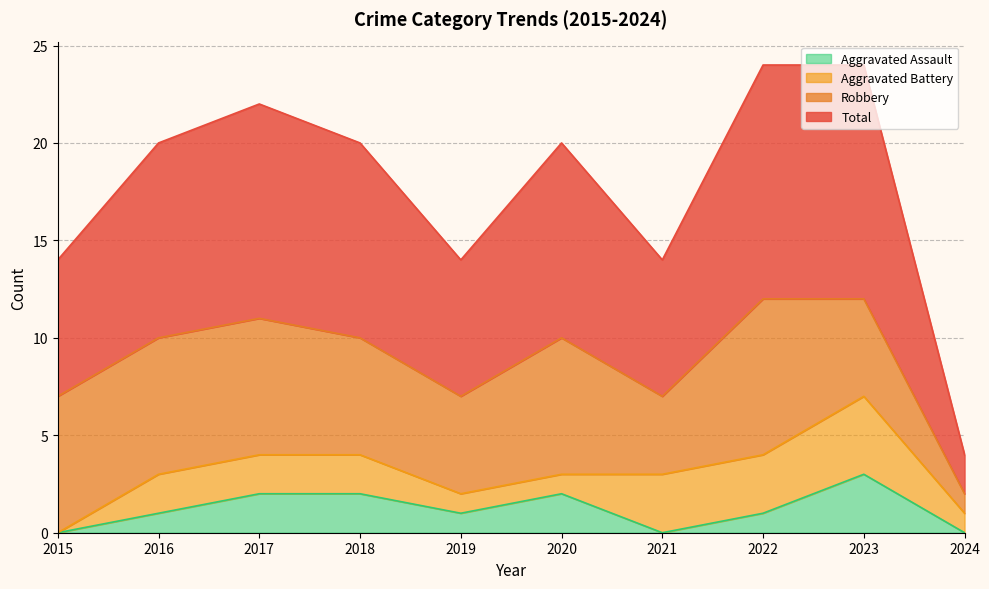

Is it true that Aggravated Assault equals 0 at 2024?

True